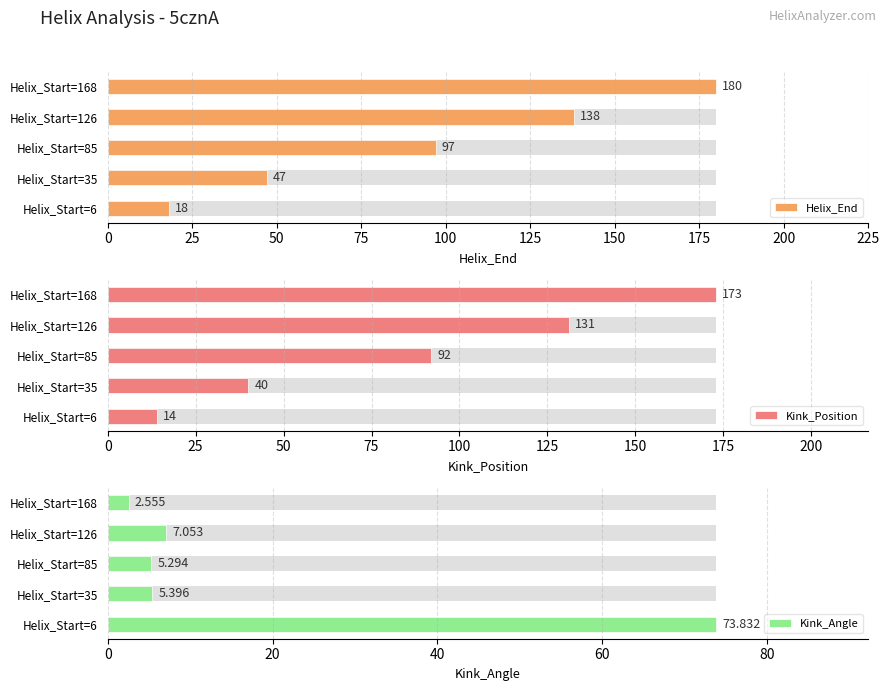

How many data points in Helix_End are less than 97?

2